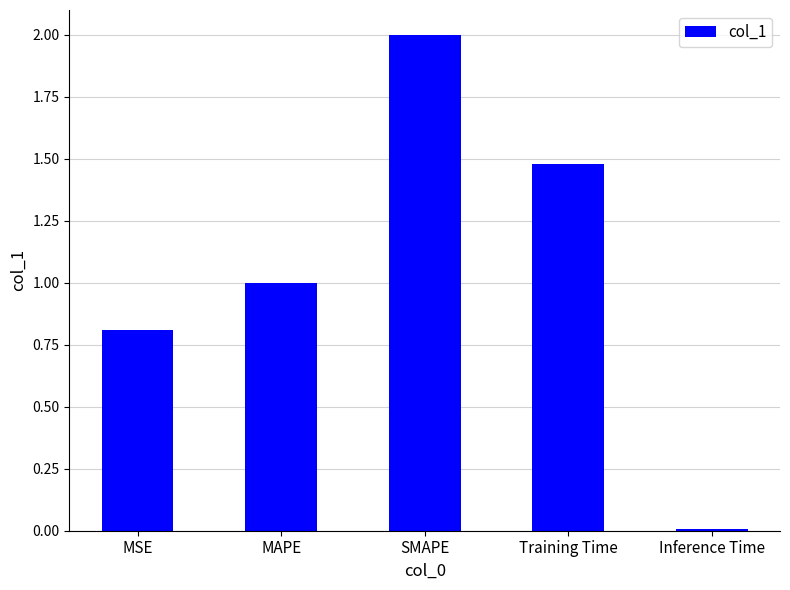

Count the number of values greater than 1.

3